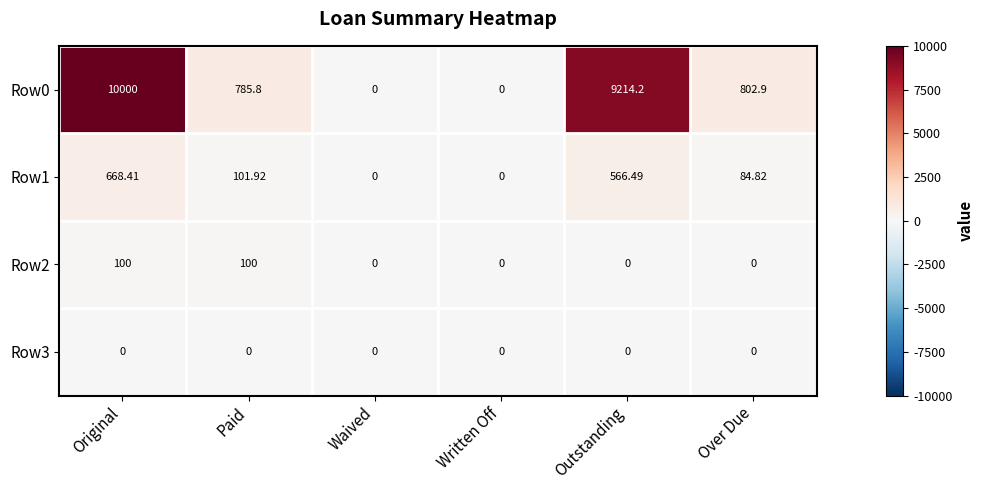

Which series has the largest total across all categories?

Row0